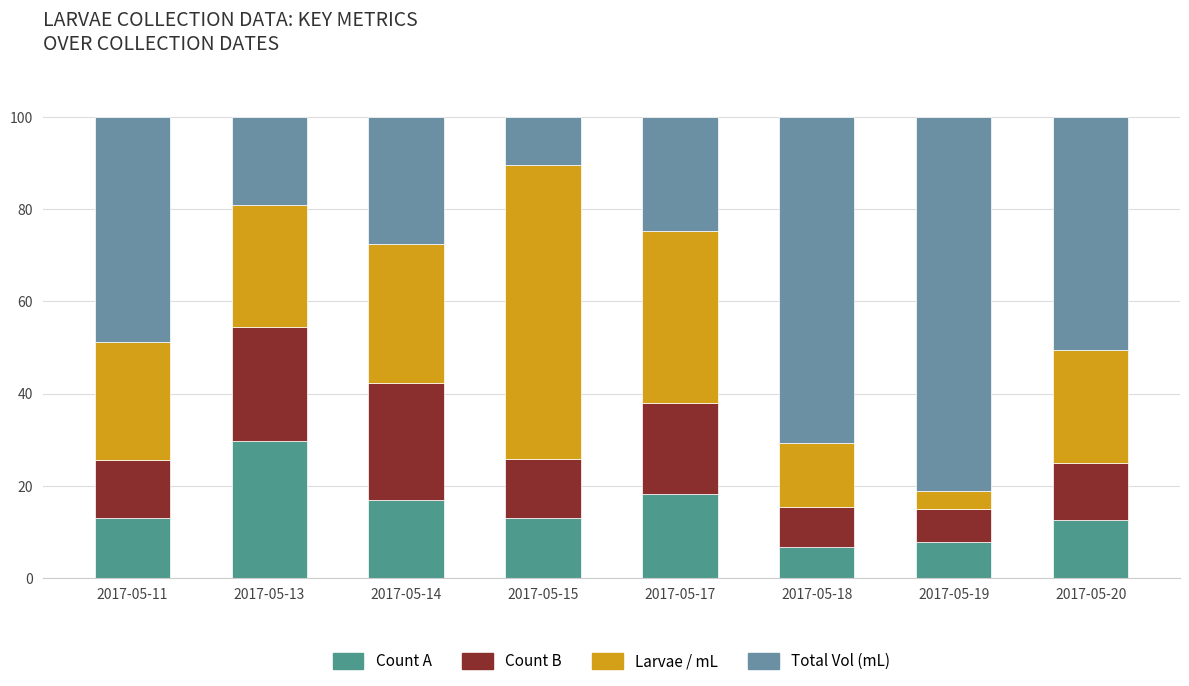

Does the chart contain stacked bars?

Yes